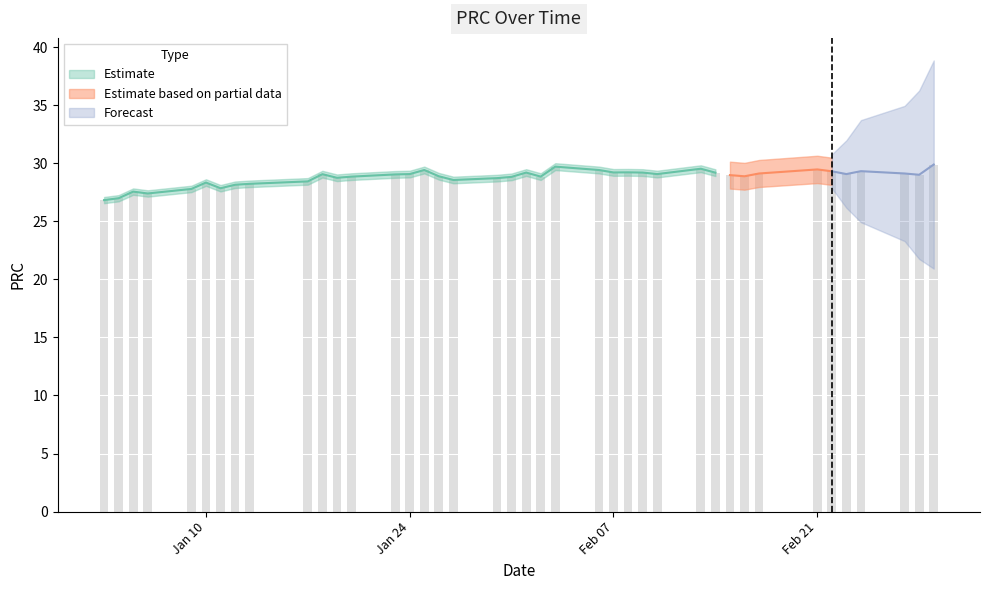

What is the label of the 26th bar from the left?

2012/02/08